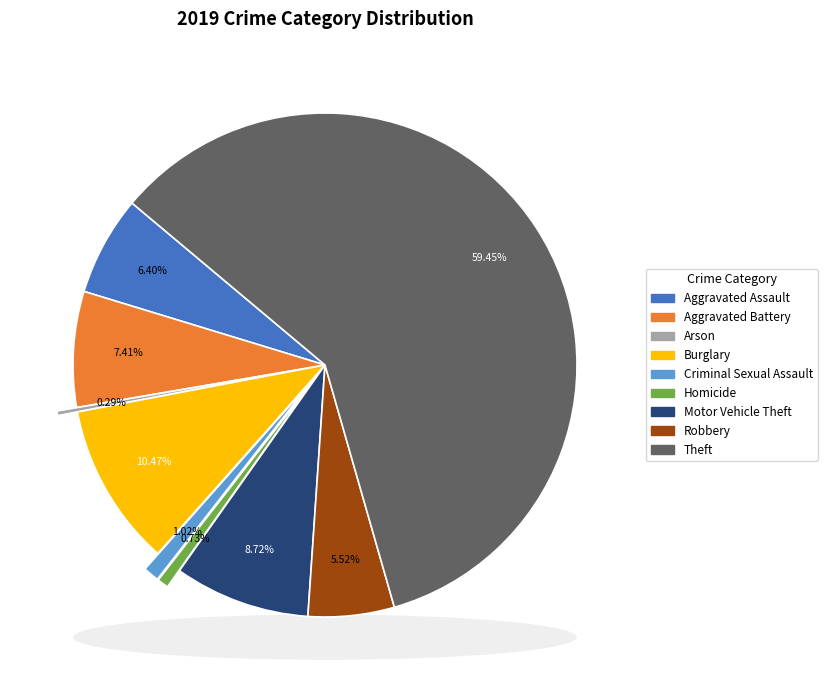

How many slices are in this pie chart?

9